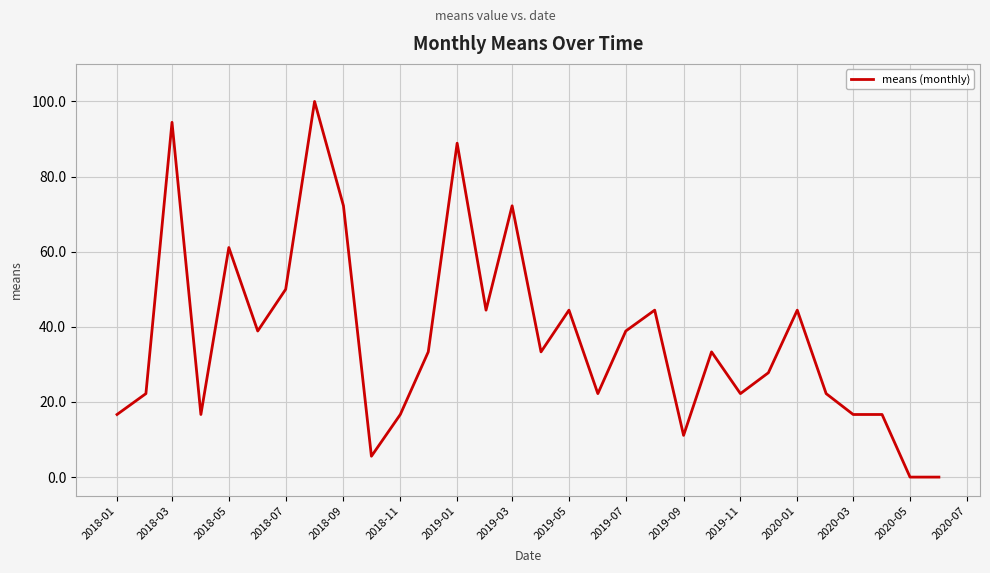

What is the maximum value shown in the chart?

100.0